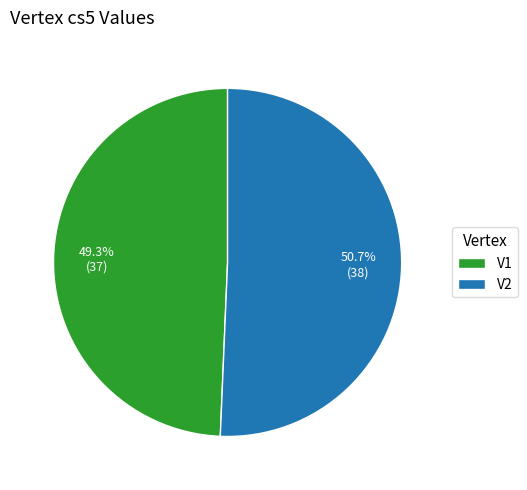

How many slices are in this pie chart?

2